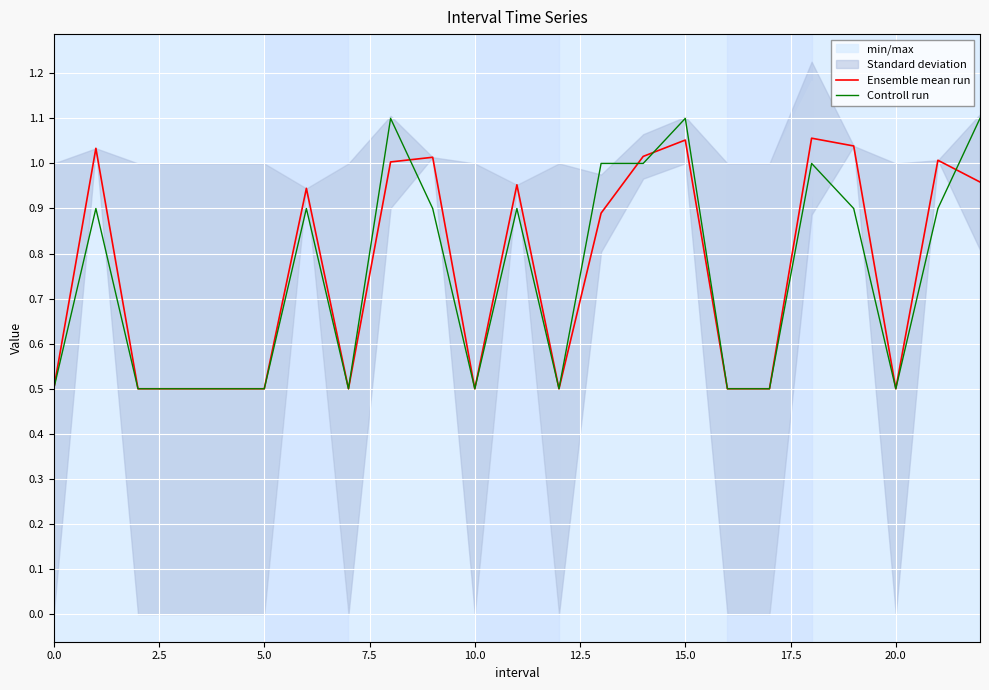

Is it true that Controll run equals 0.5 at 10.0?

True